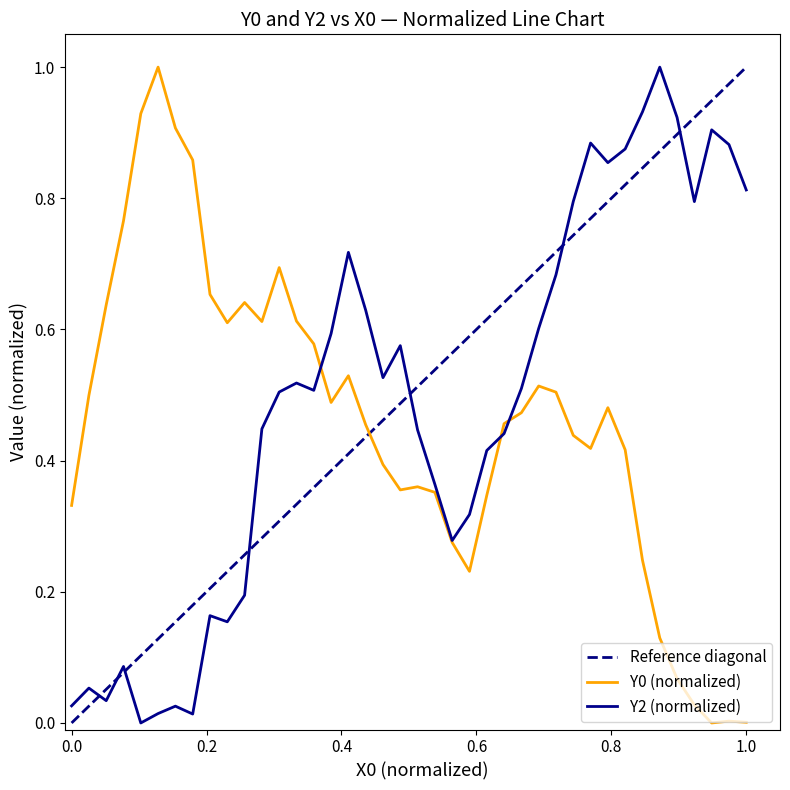

What are all the series names shown in the legend?

Y0, Y2